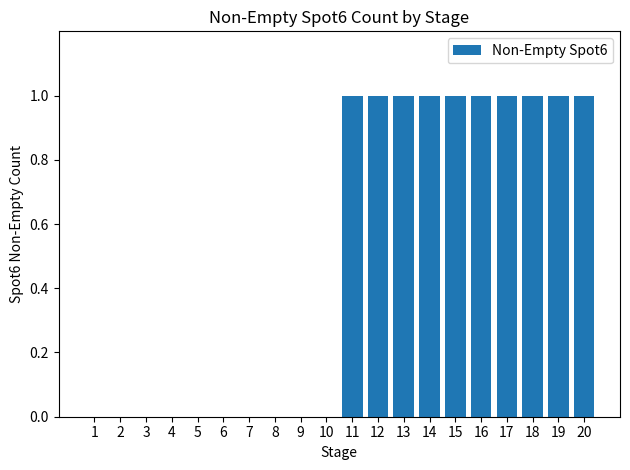

What is the ratio of the value at 15 to the value at 17?

1.0